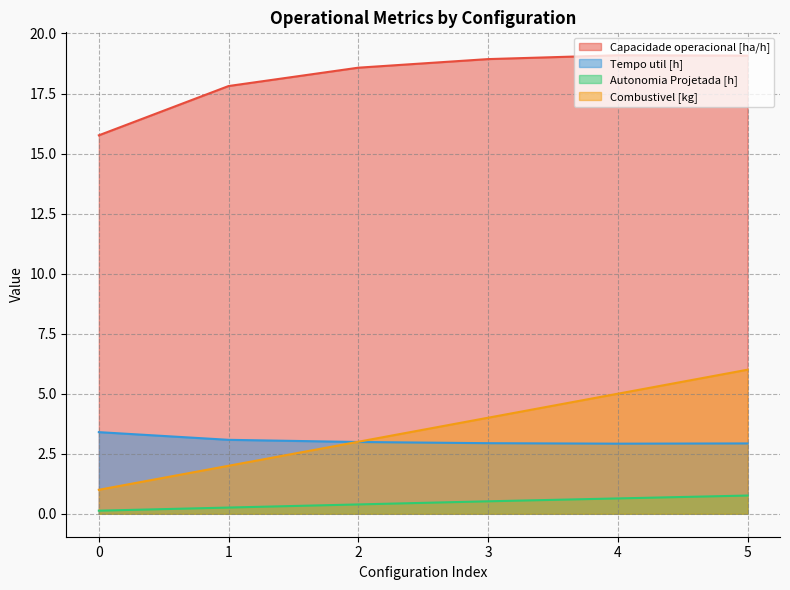

Which series has the widest spread of values?

Combustivel [kg]